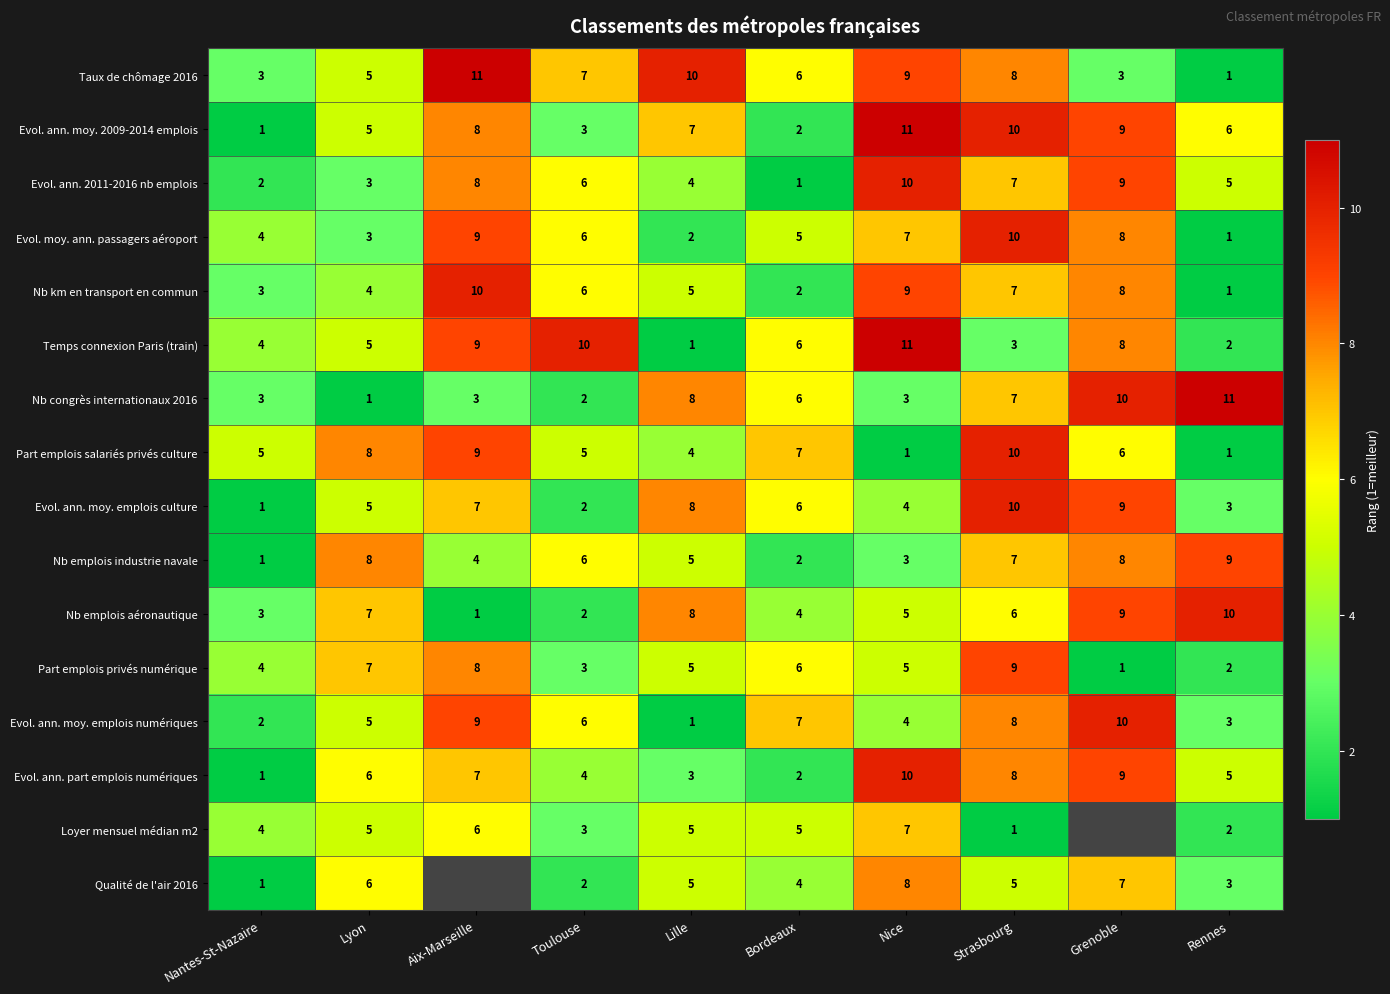

What is the total value across all series at Nice?

107